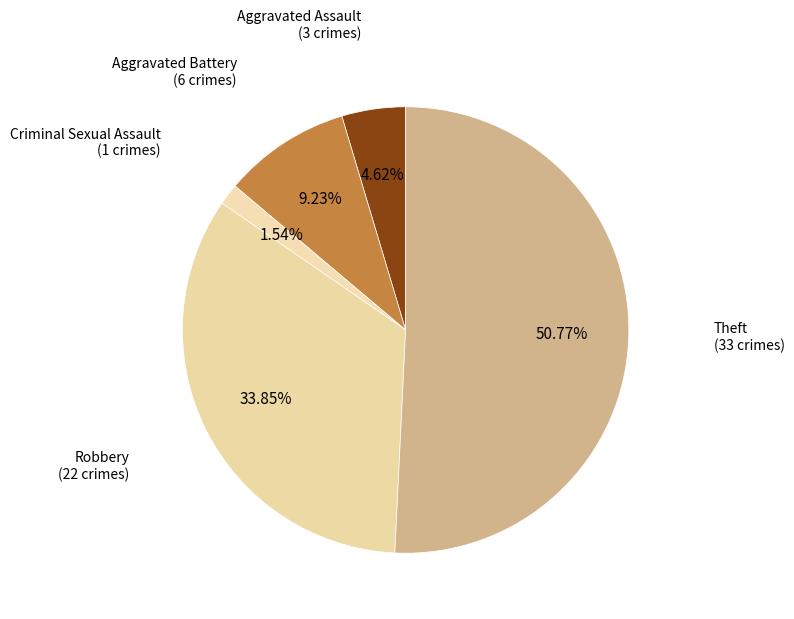

True or false: Criminal Sexual Assault accounts for 2% of the total.

True